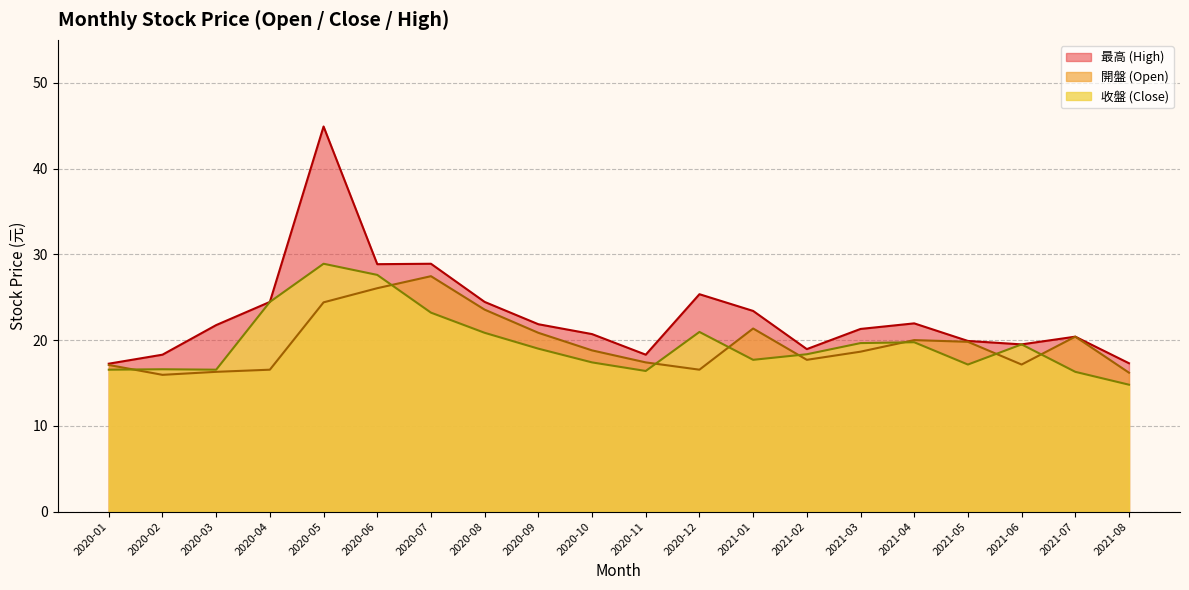

True or false: 收盤 and 最高 cross at least once.

False